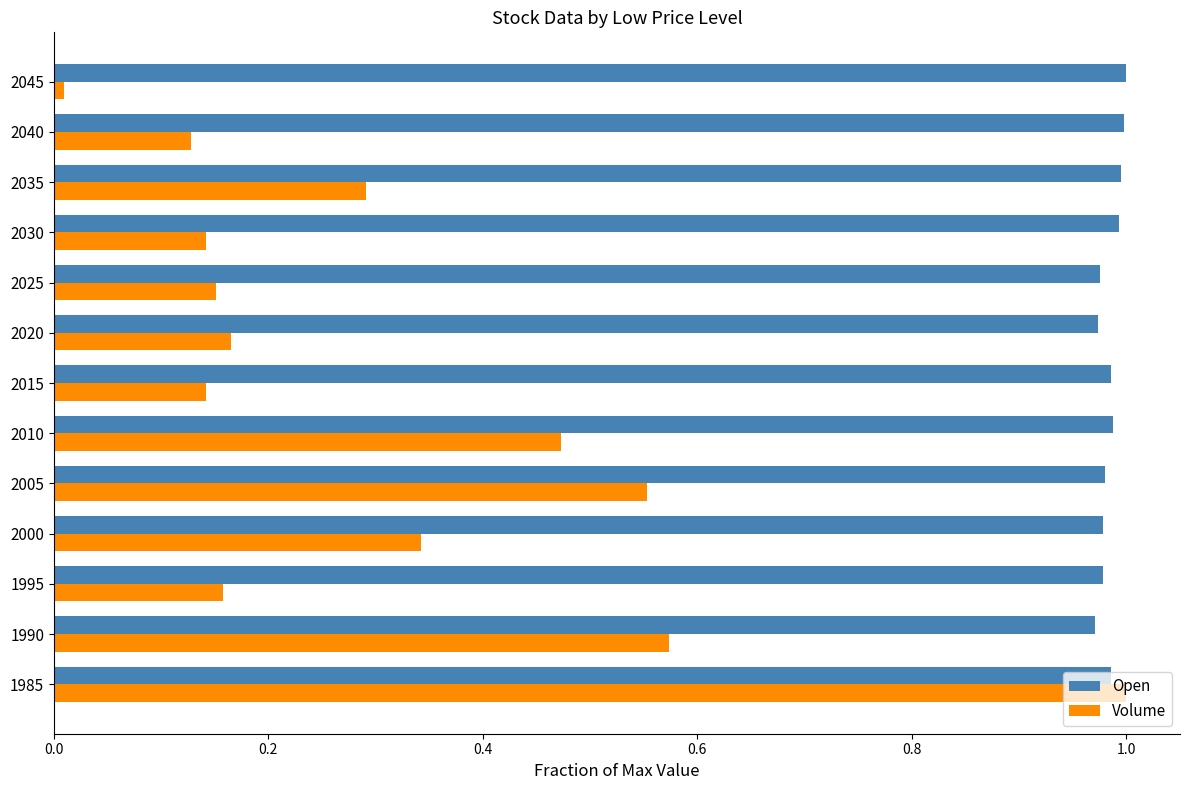

What is the sum of all Volume values?

4.1